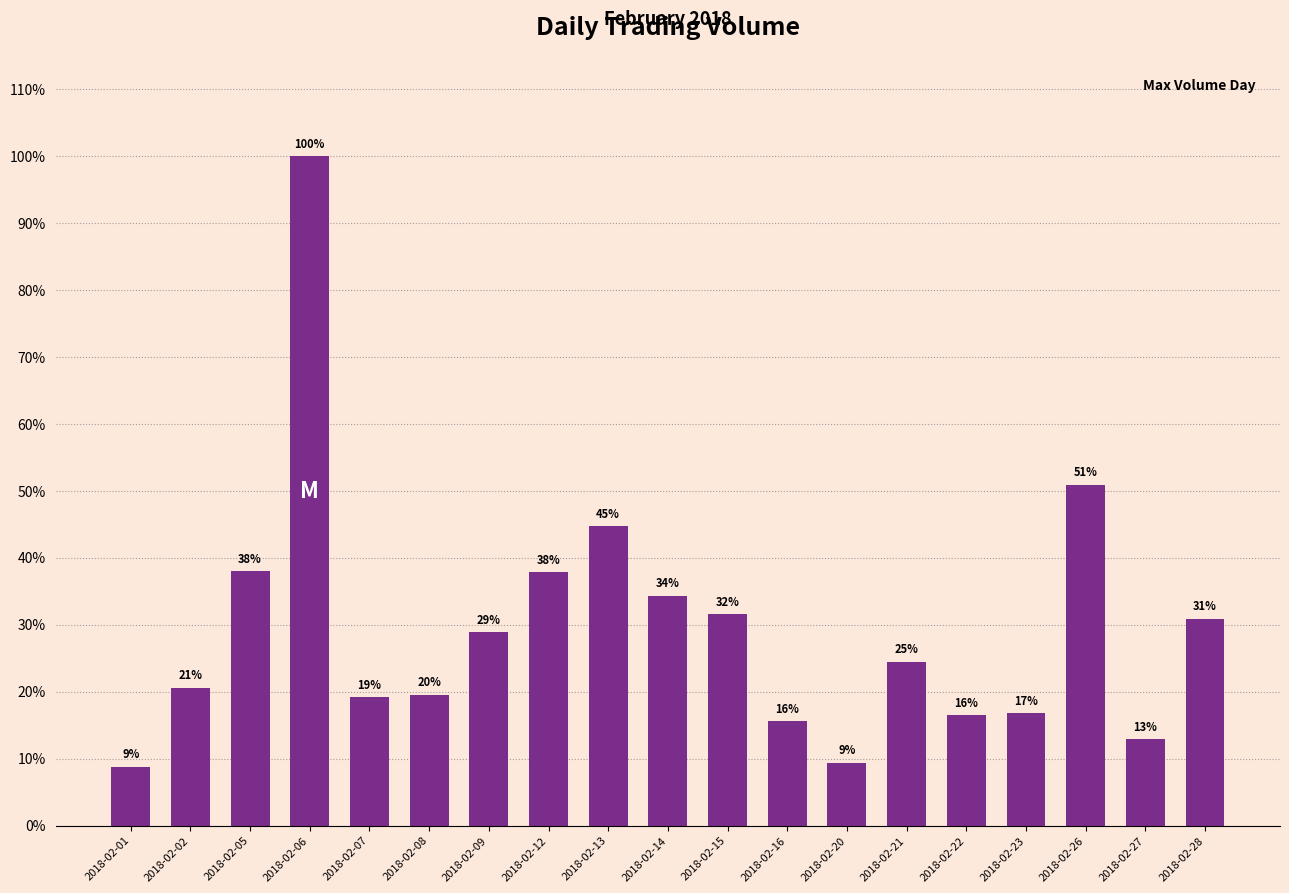

What is the sum of the values at 2018-02-13 and 2018-02-05?

82.7